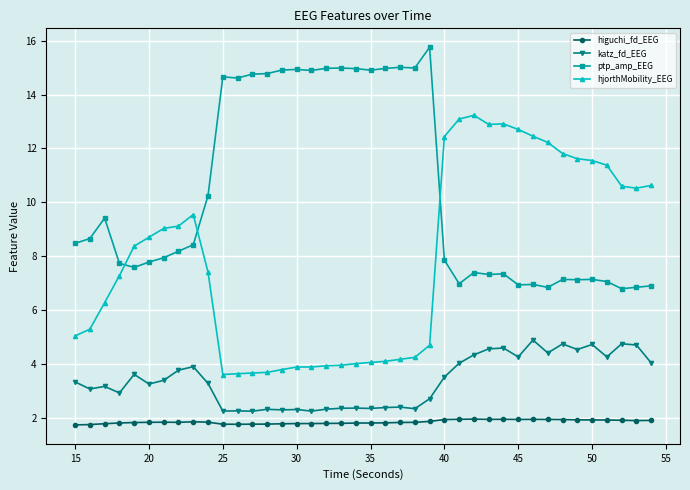

Rank the series by their average value, from lowest to highest.

higuchi_fd_EEG, katz_fd_EEG, hjorthMobility_EEG, ptp_amp_EEG